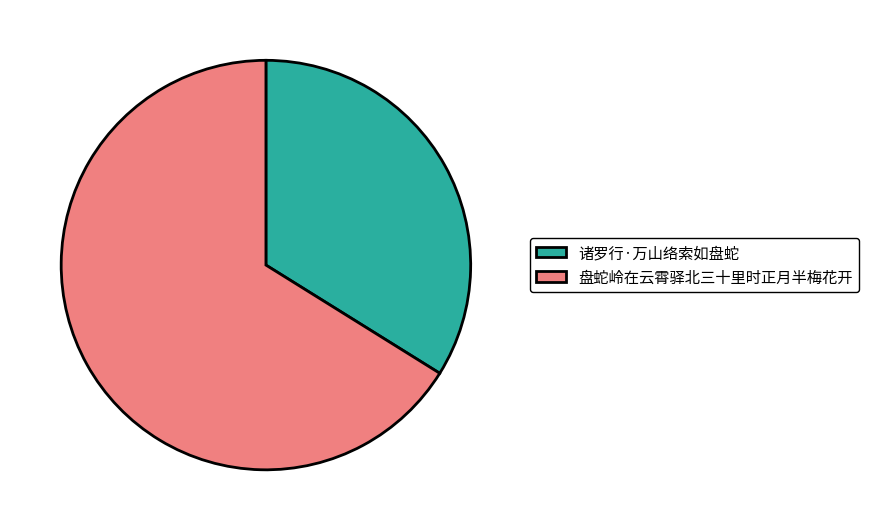

How many slices are in this pie chart?

2